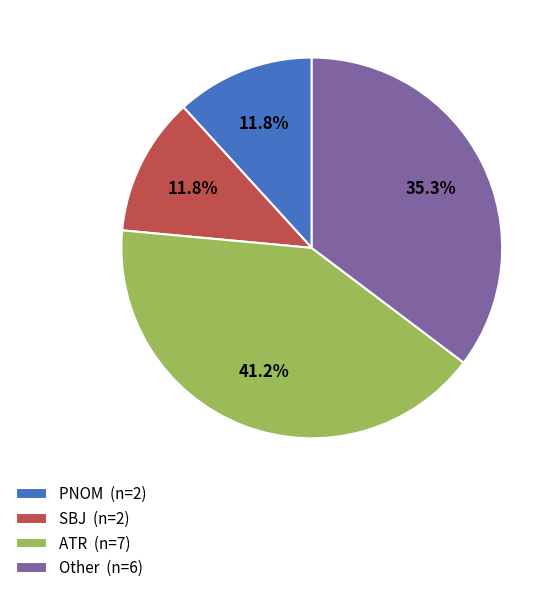

Is PNOM (n=2) the majority of the pie?

No